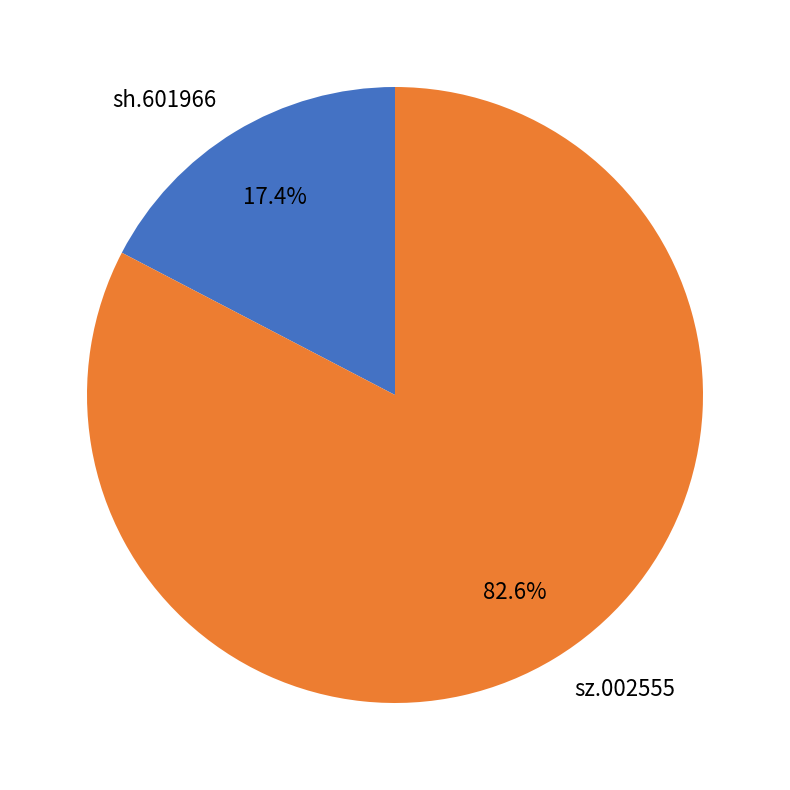

To the nearest percent, what is the combined percentage of sz.002555 and sh.601966?

100%